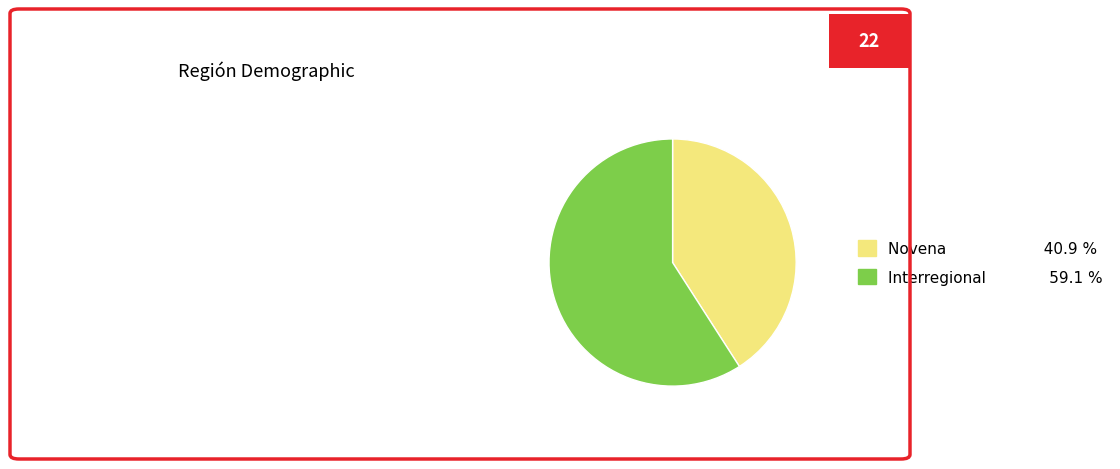

Which category has the biggest portion of the pie?

Interregional